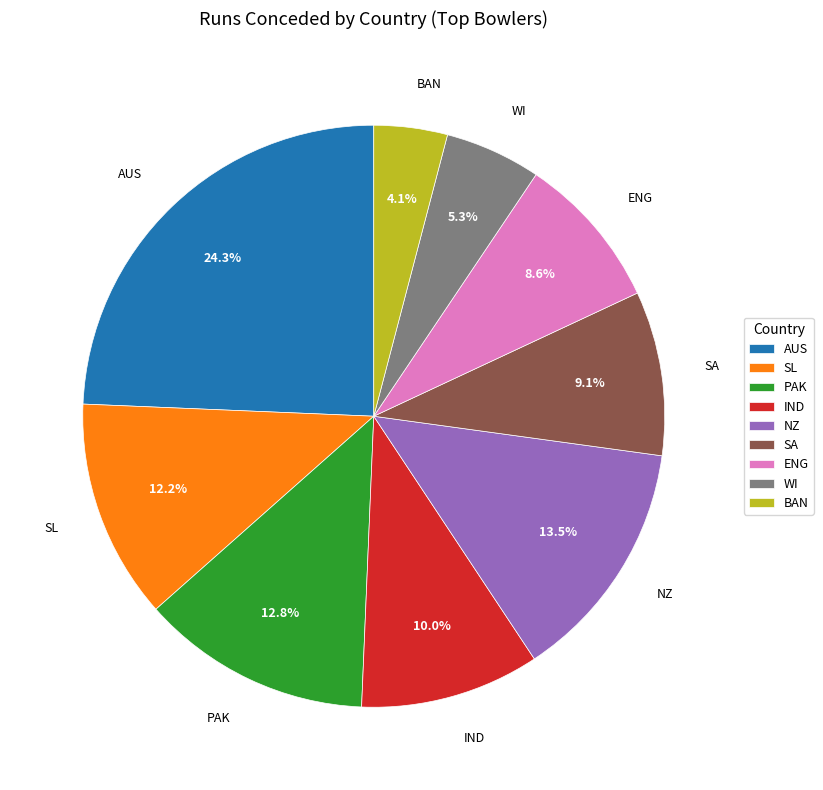

Which slice is the largest?

AUS